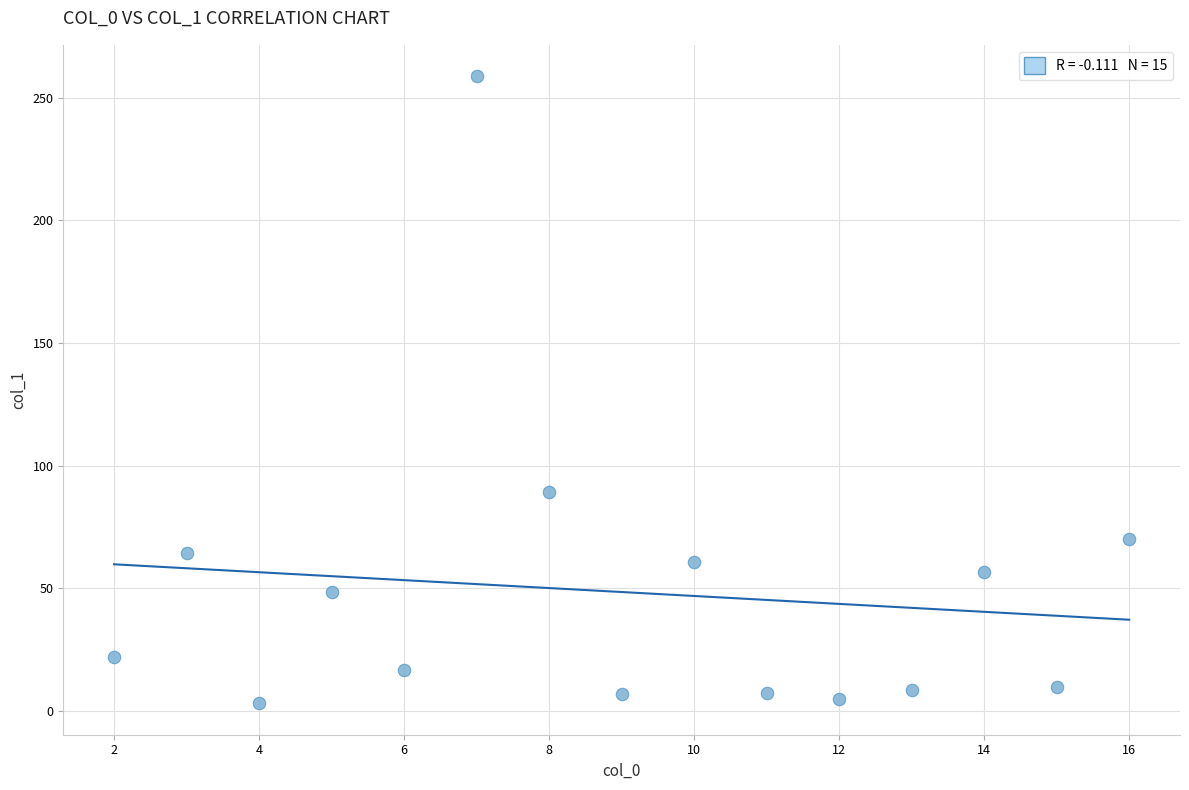

What Y value in the scatter plot is closest to 130?

89.1